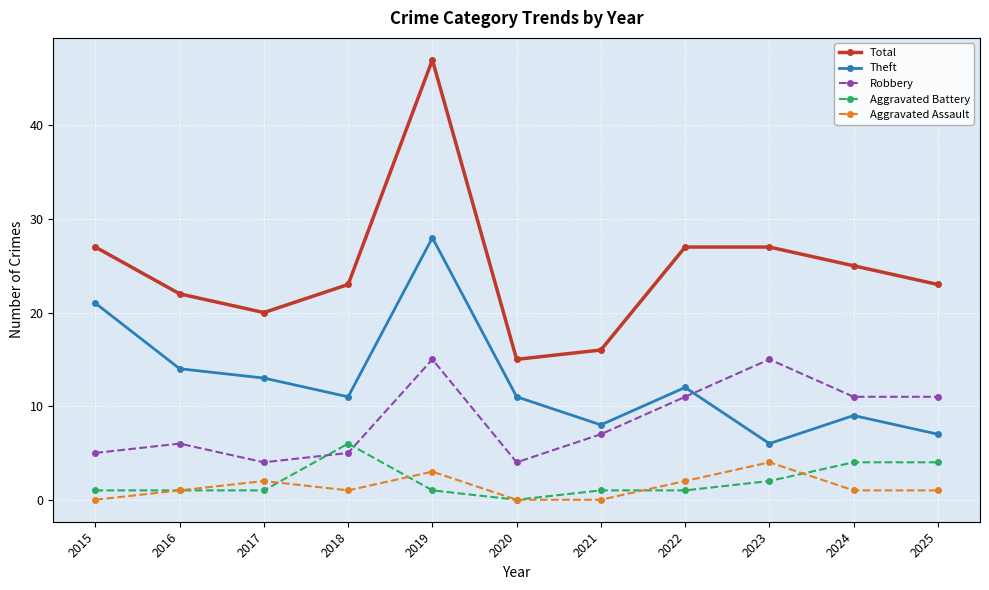

Which label corresponds to the largest value in the chart?

2019